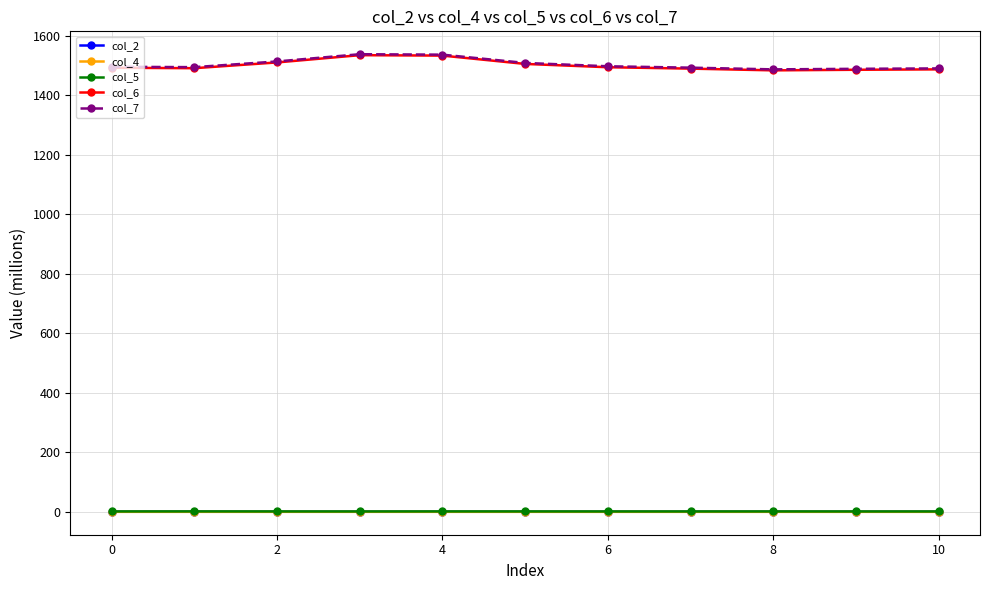

What is the maximum value shown in the chart?

1537.4